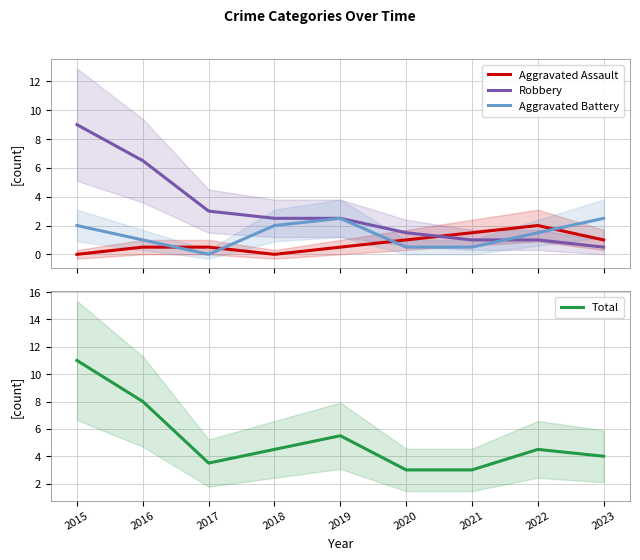

How many lines are shown in the chart?

4